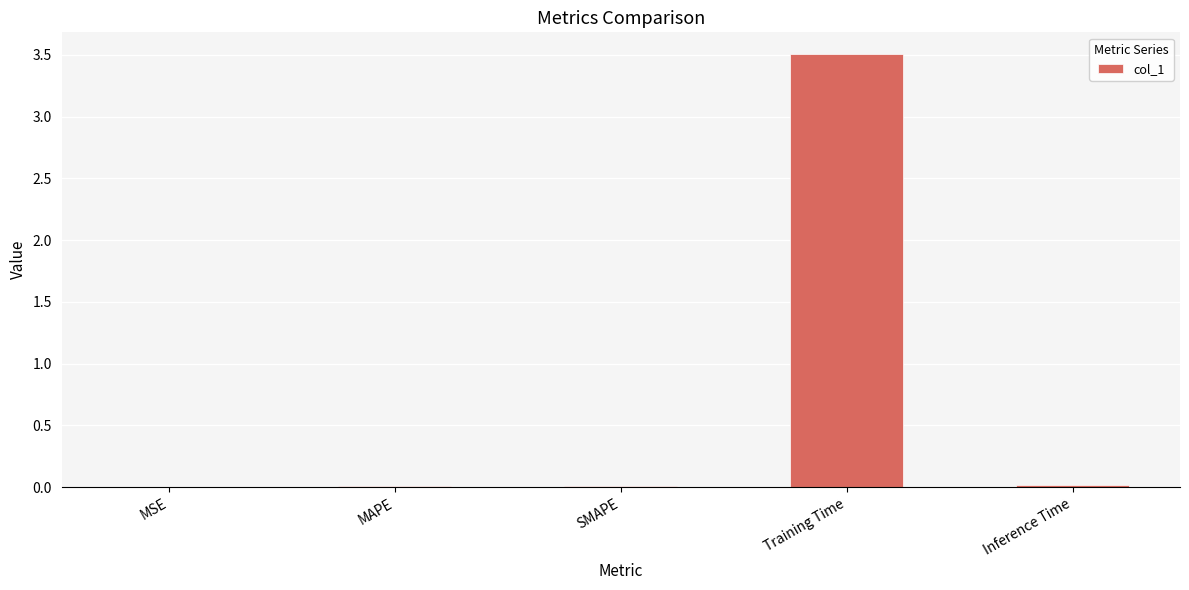

What is the sum of all values?

3.5